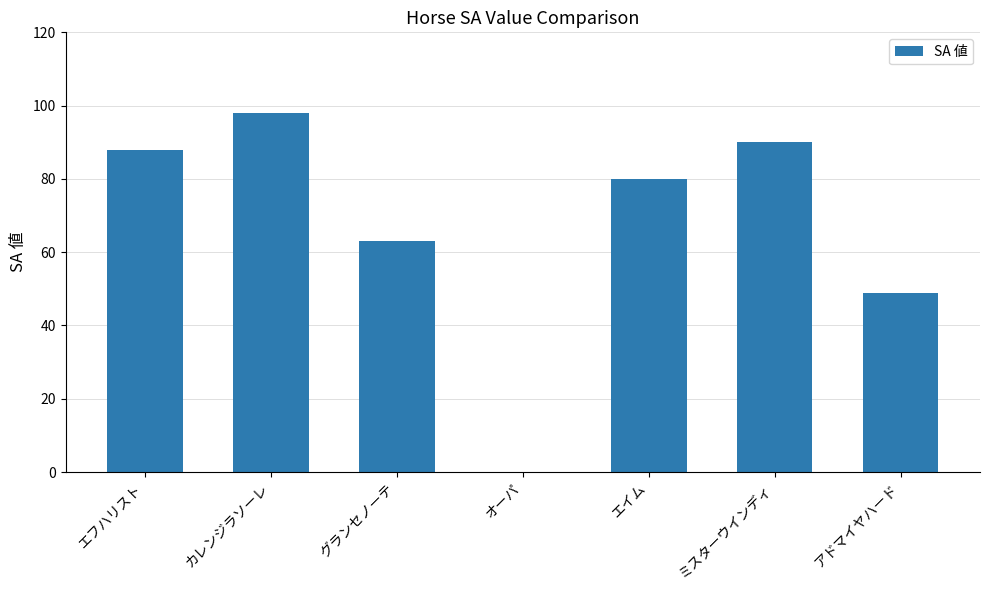

Approximately how many times larger is the value at エイム compared to ミスターウインディ?

0.9